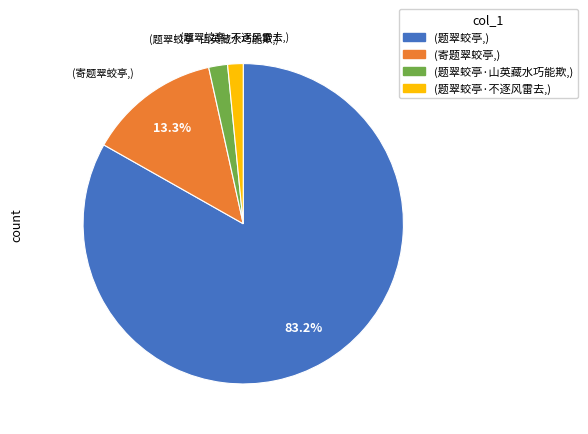

Is there any slice that represents more than half of the pie?

Yes